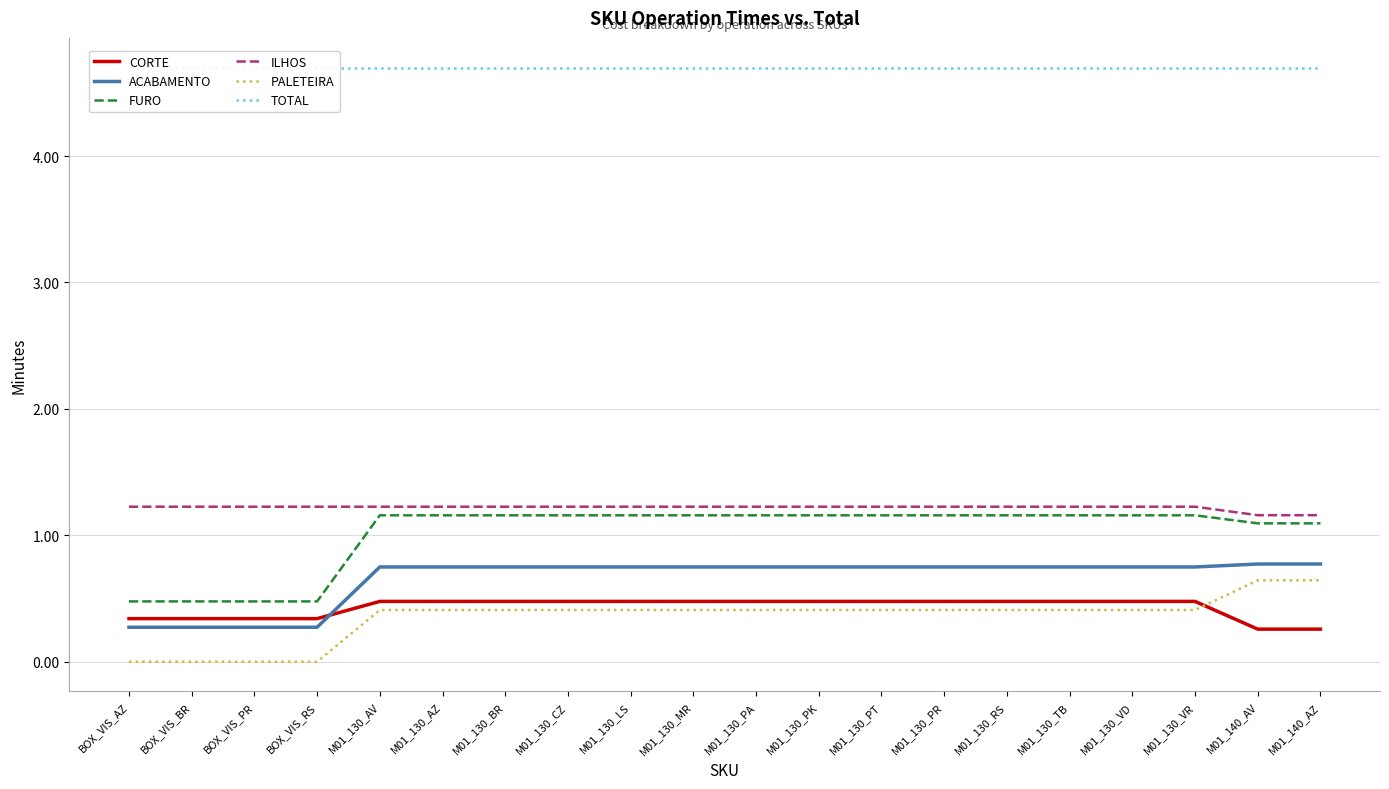

What are all the series names shown in the legend?

CORTE, ACABAMENTO, FURO, ILHOS, PALETEIRA, TOTAL